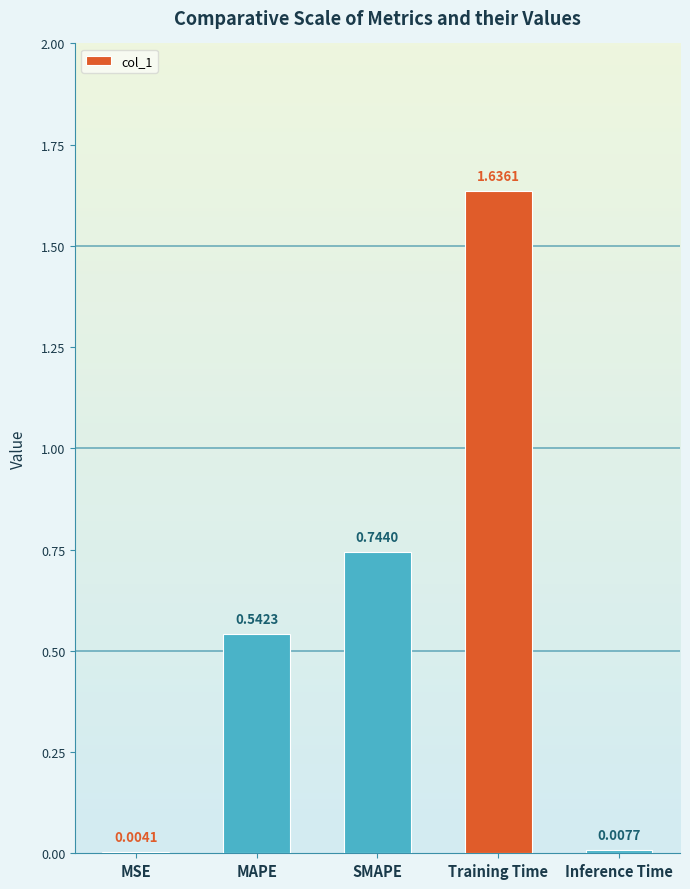

What is the change in value from MSE to MAPE?

+0.5